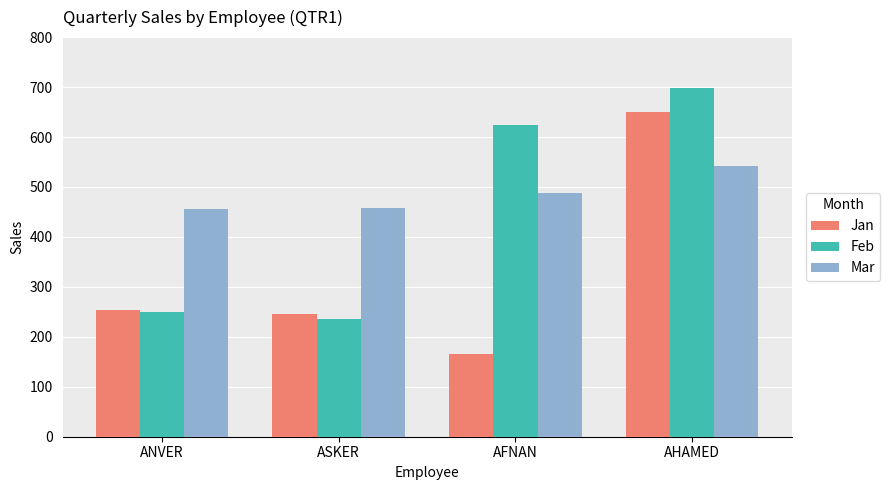

What is the total value across all series at ANVER?

959